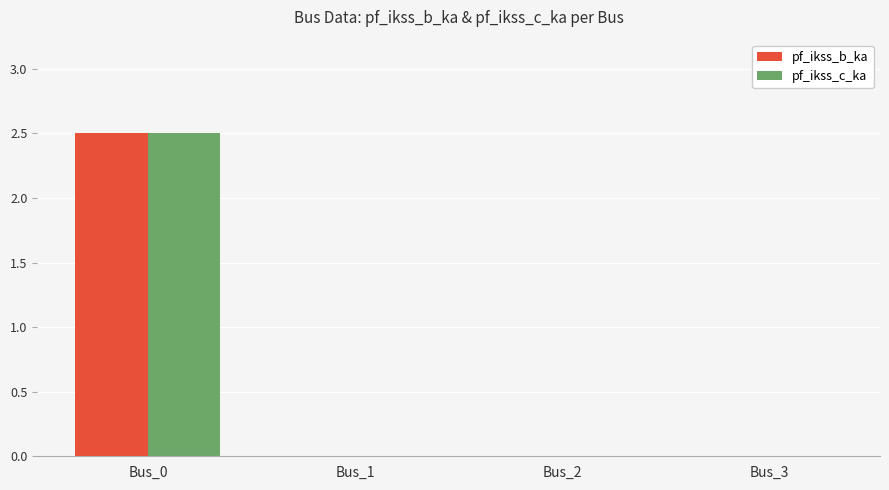

How many pf_ikss_c_ka values are between 0 and 2?

3